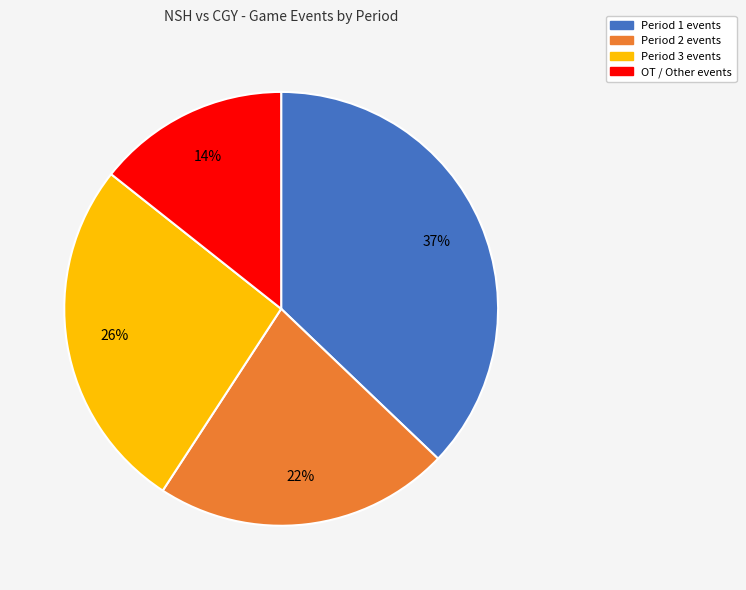

To the nearest percent, what is the difference between the largest and smallest slice percentages?

23%